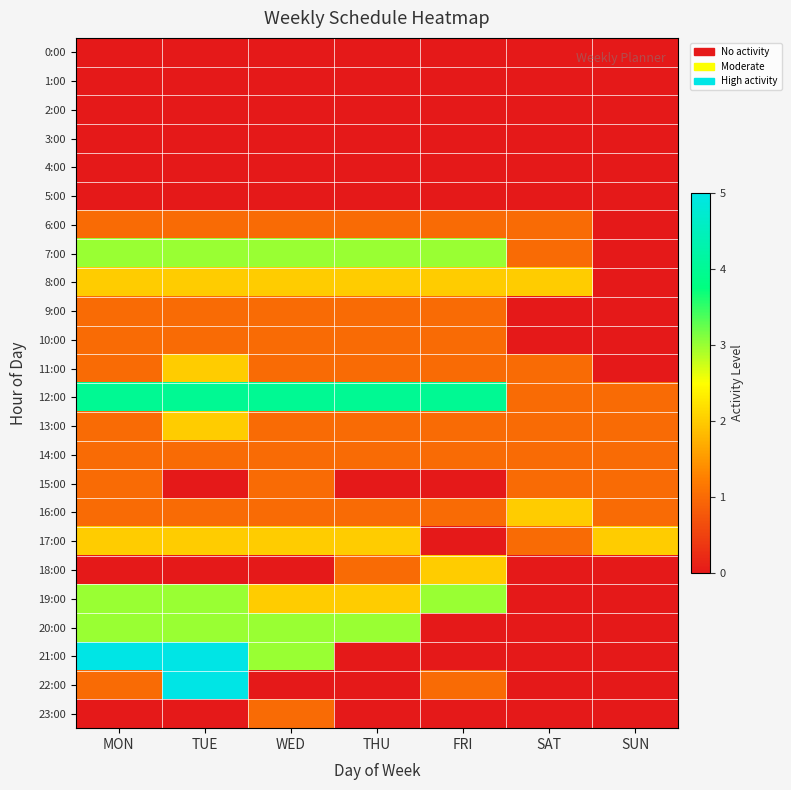

Which has a higher value, SAT or SUN?

SAT